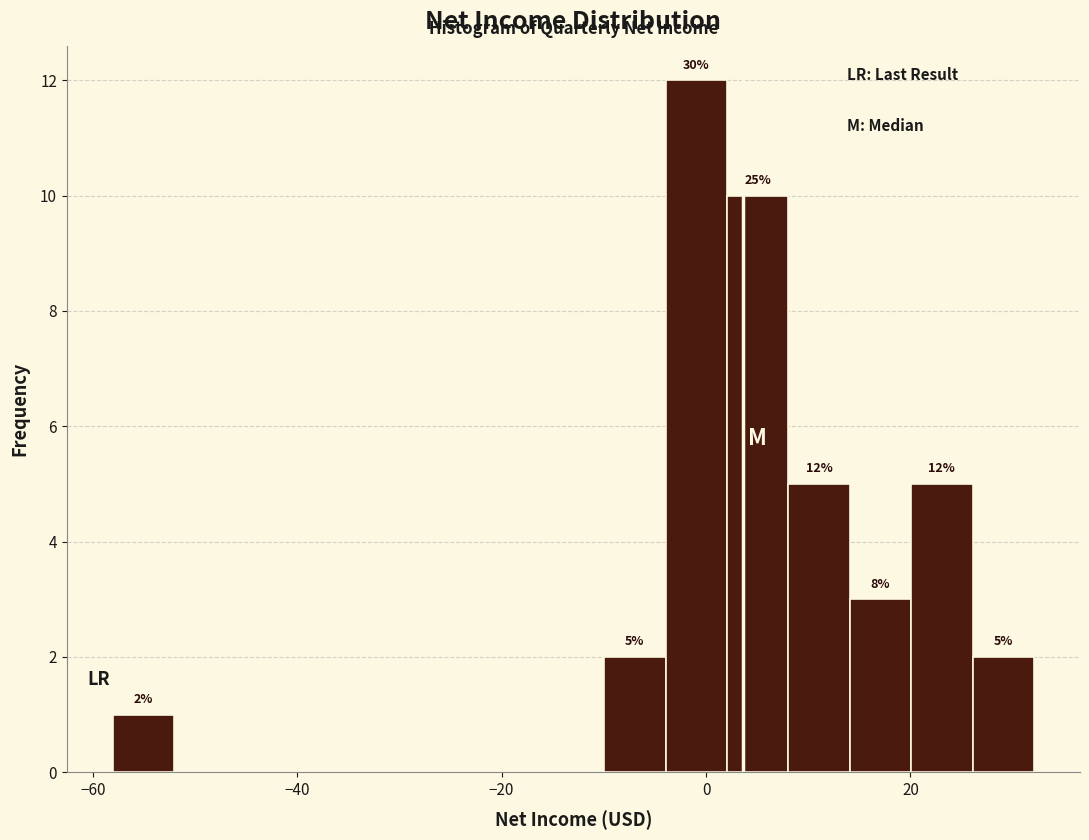

Around what value on the x-axis is the tallest bar? Give the approximate position of its centre, as read against the axis.

0